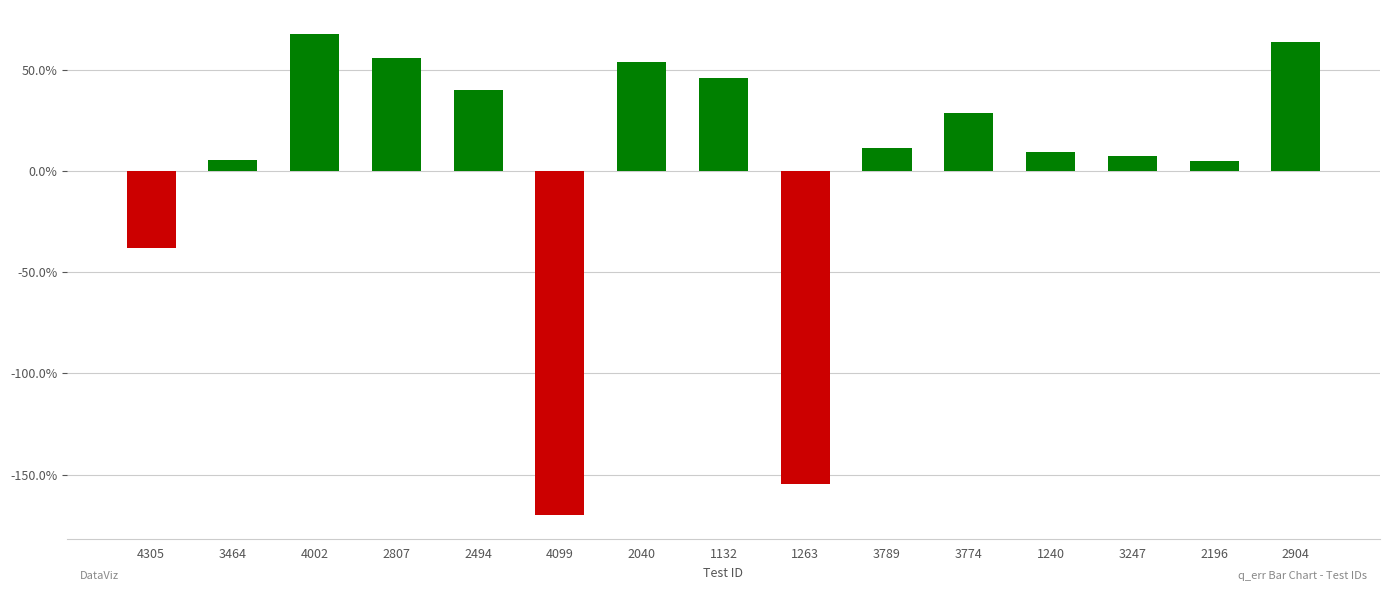

What is the change in value from 2040 to 3774?

-0.2